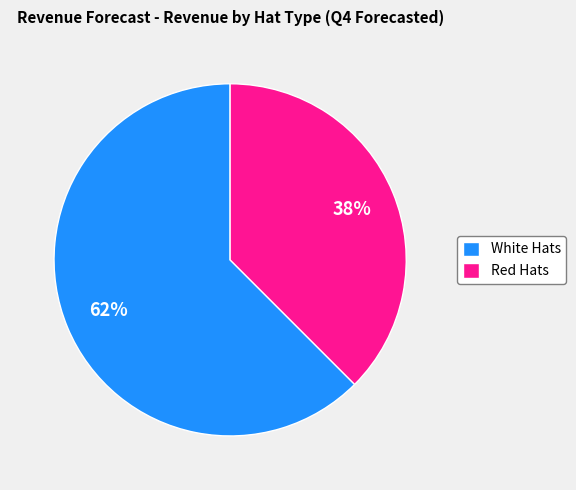

Combined, do White Hats and Red Hats account for over 50%?

Yes